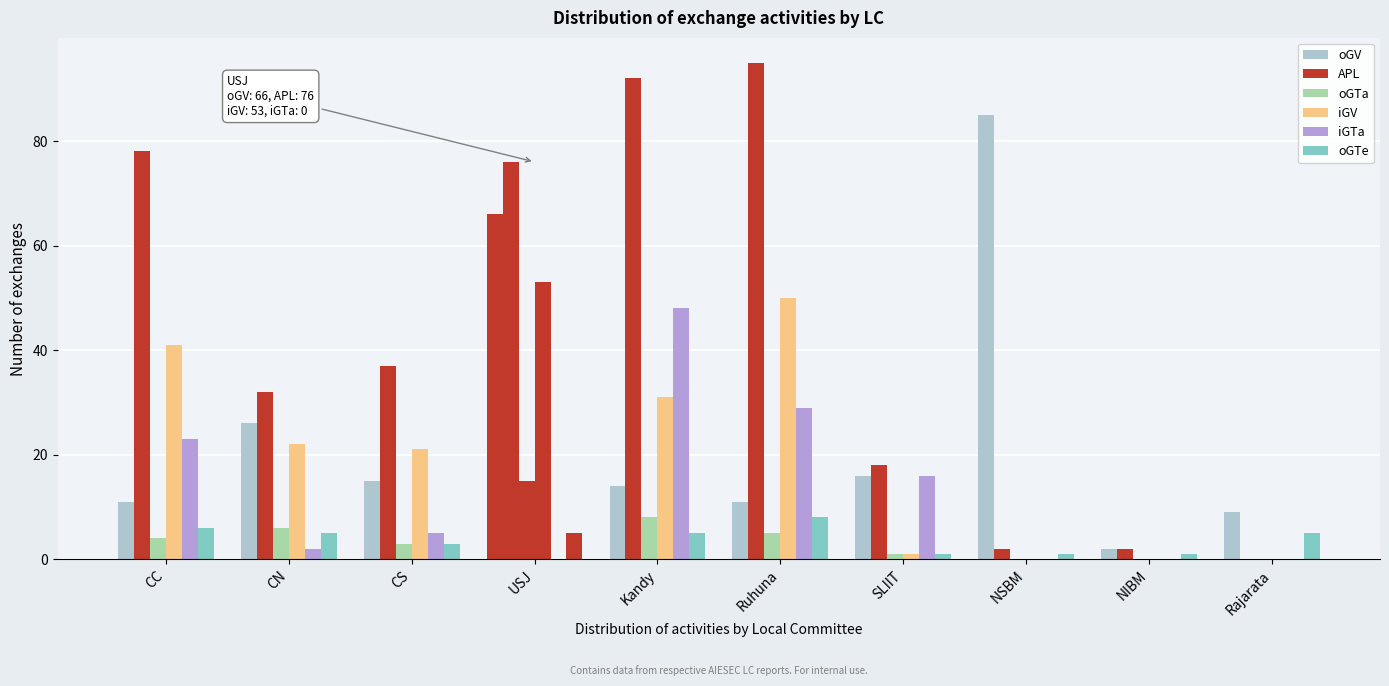

What is the difference between the maximum and minimum values in the iGV series?

53